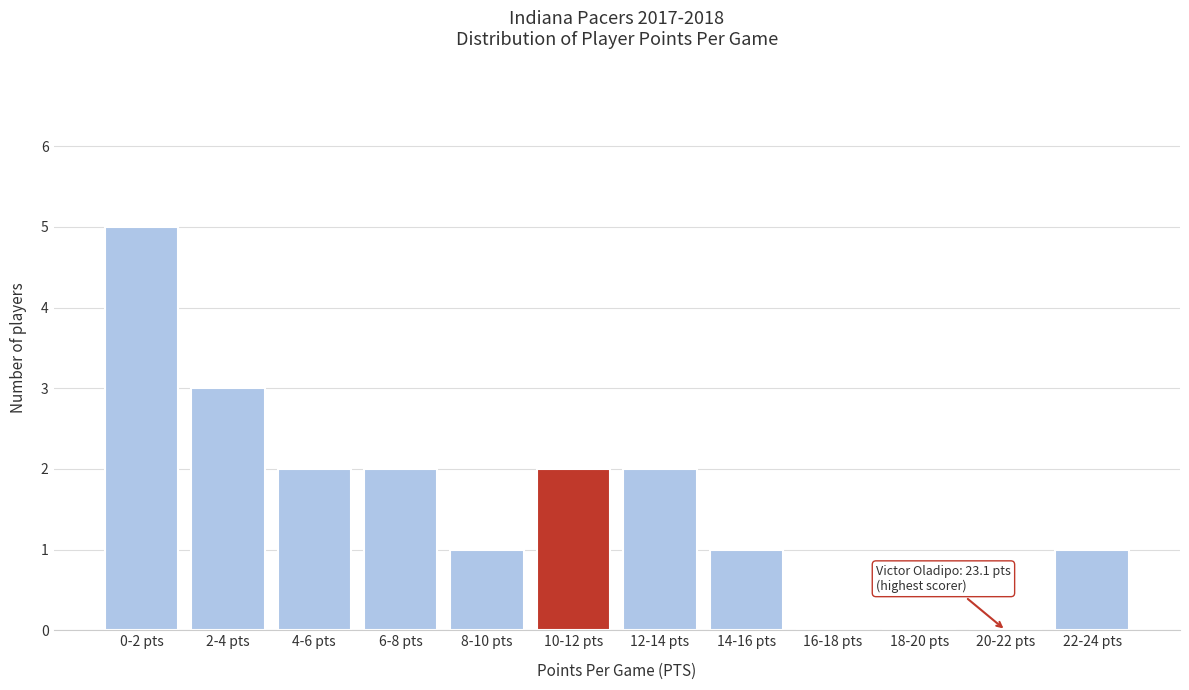

Reading left to right, extract all data points from this chart.

0-2 pts=5	2-4 pts=3	4-6 pts=2	6-8 pts=2	8-10 pts=1	10-12 pts=2	12-14 pts=2	14-16 pts=1	16-18 pts=0	18-20 pts=0	20-22 pts=0	22-24 pts=1